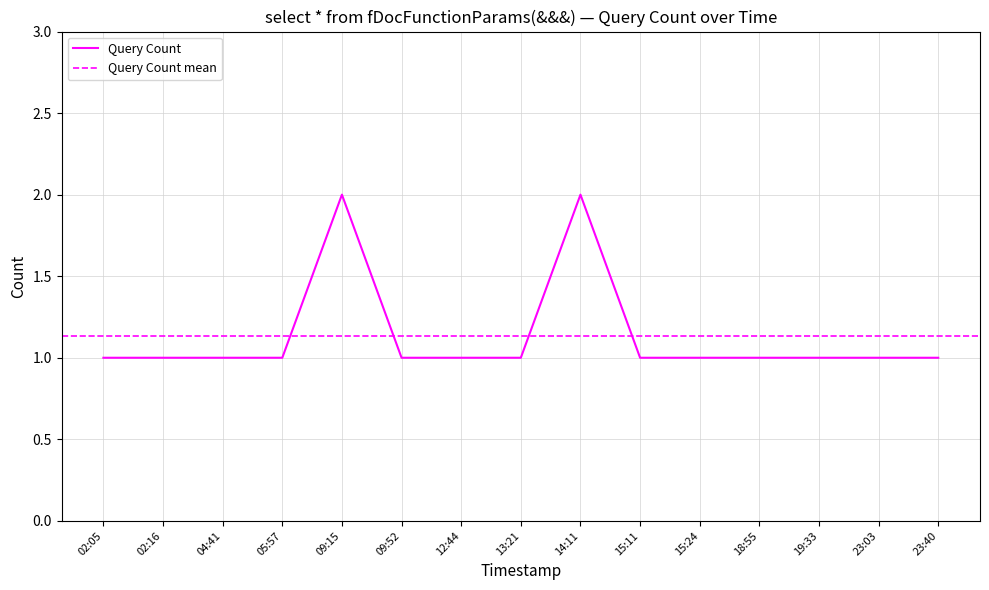

How many points are higher than both their immediate neighbors (excluding endpoints)?

2